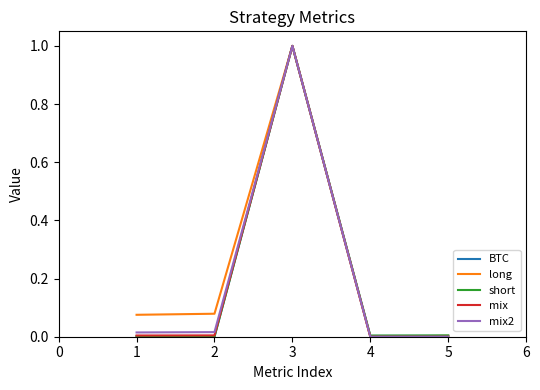

The BTC series shows 0.0 at 1. True or false?

True